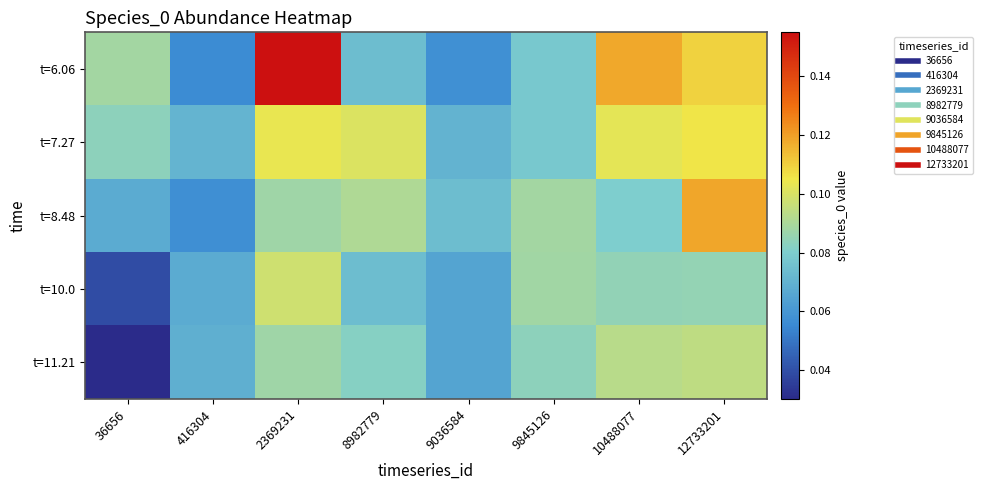

Count the number of categories in the chart.

8